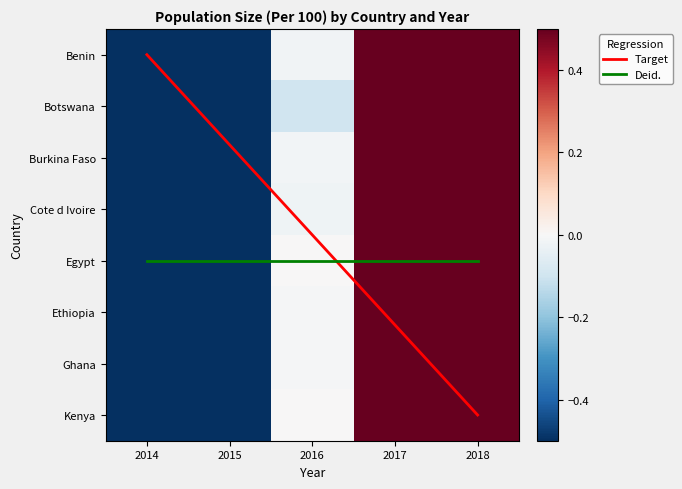

Is the value of Burkina Faso at 2015 greater than the value of Egypt at 2015?

No